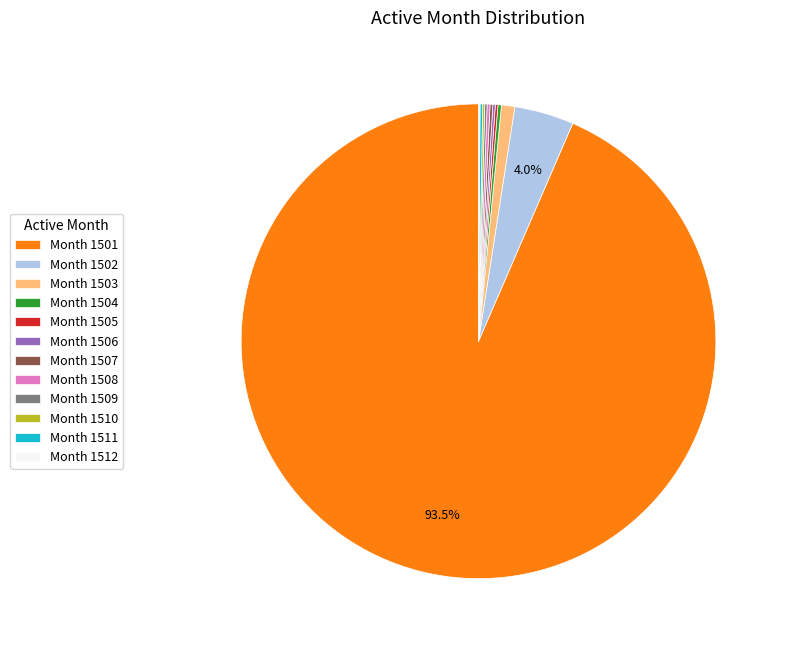

Which category has the biggest portion of the pie?

Month 1501